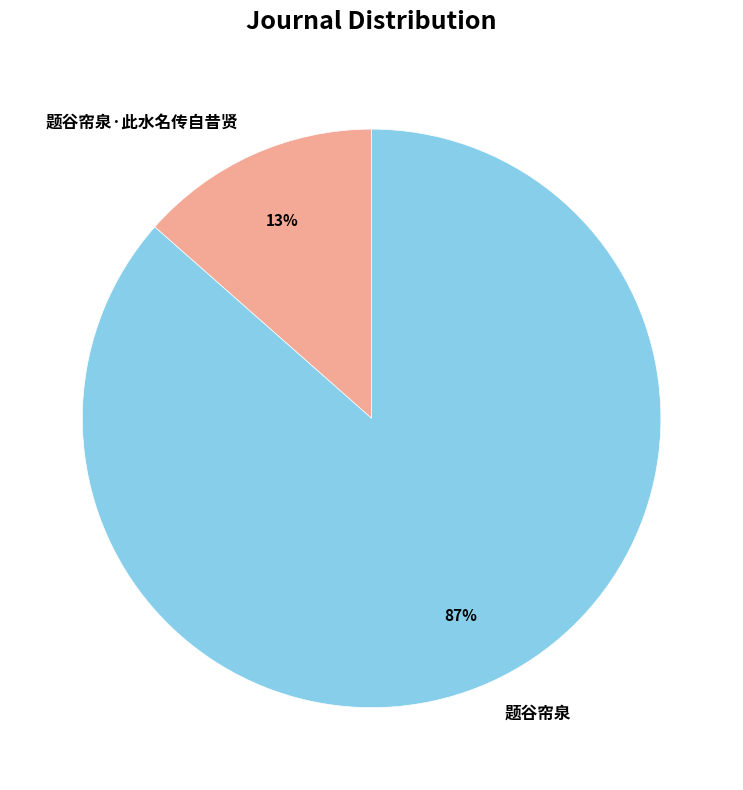

To the nearest percent, what is the average slice percentage?

50%